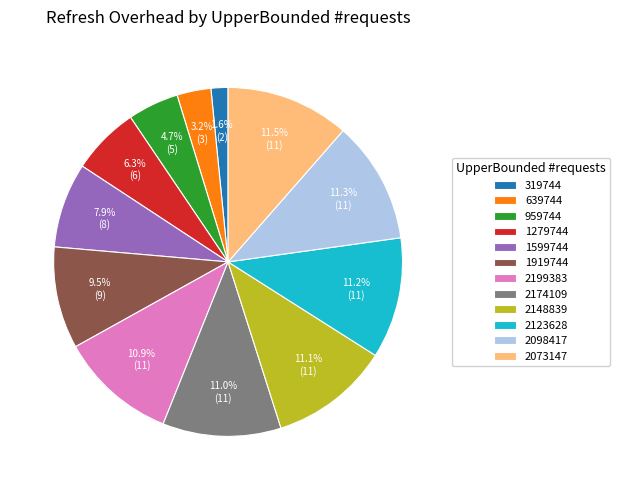

How many segments does this pie chart have?

12